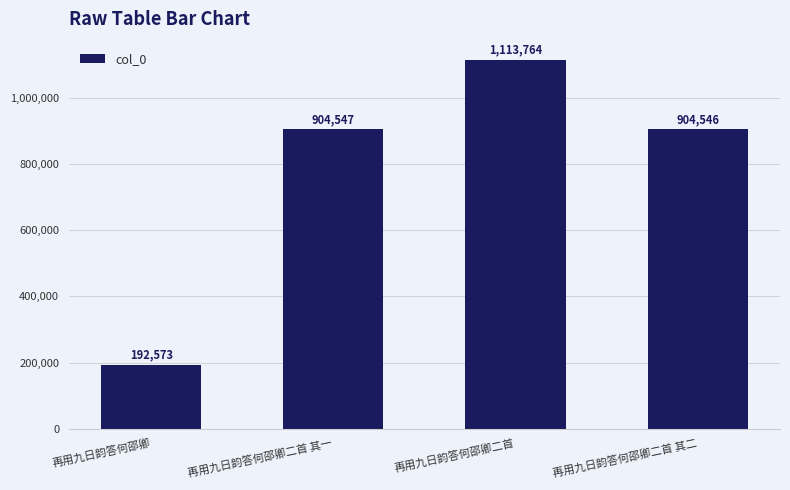

Does the chart contain any negative values?

No